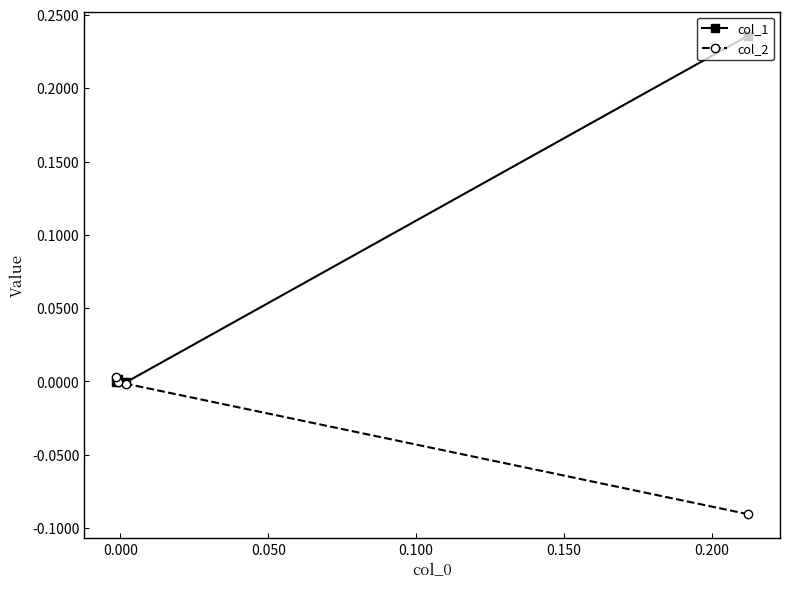

What are all the series names shown in the legend?

col_1, col_2